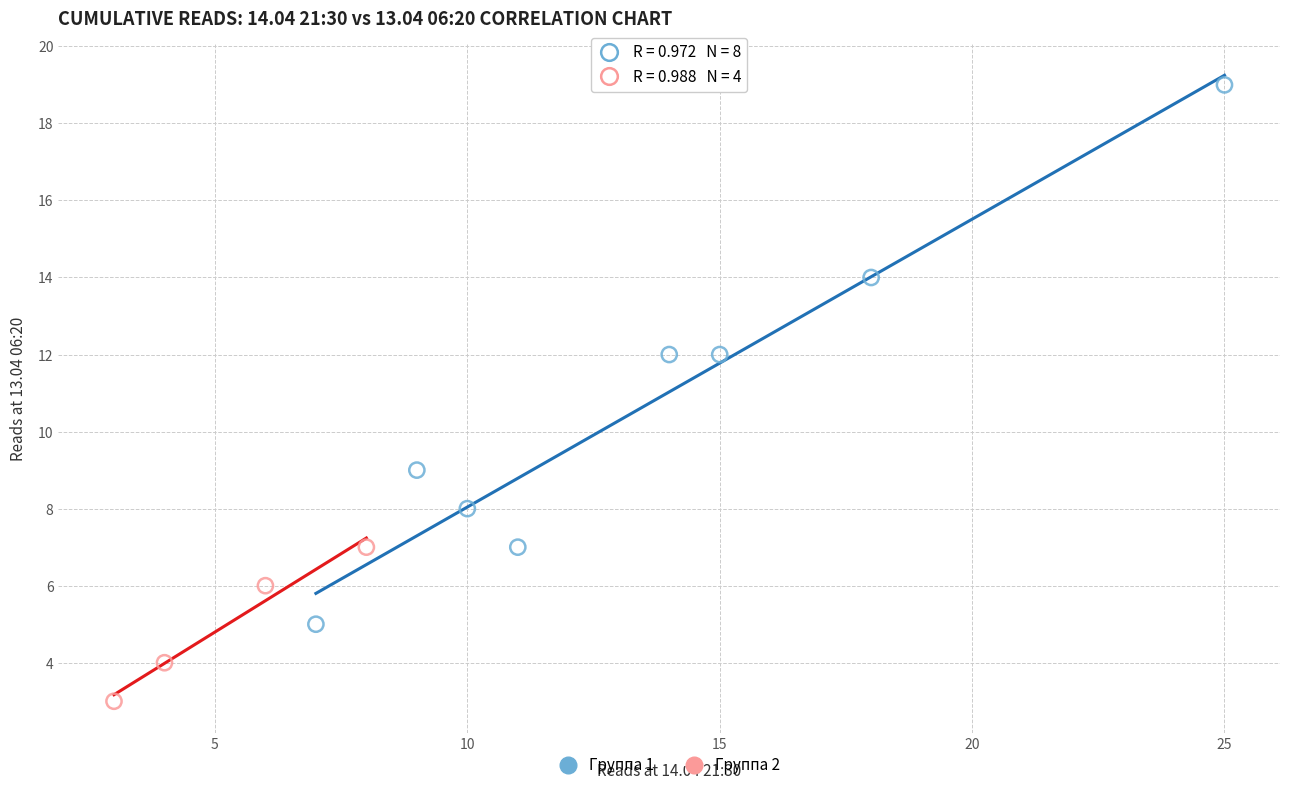

Which series contains the lowest Y value?

Группа 2